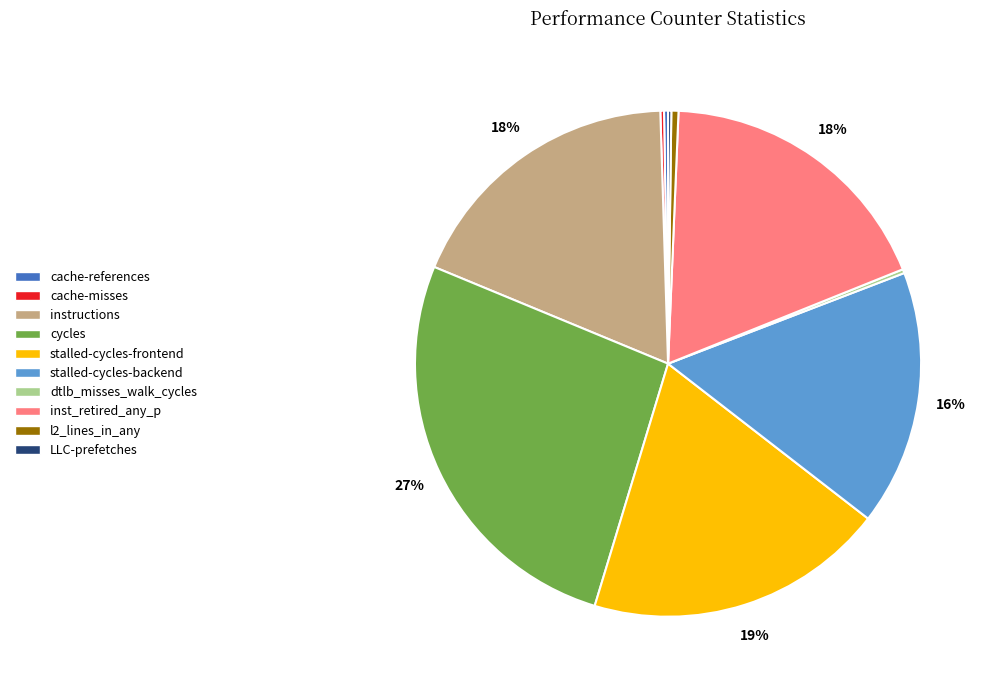

Does any single category account for the majority?

No